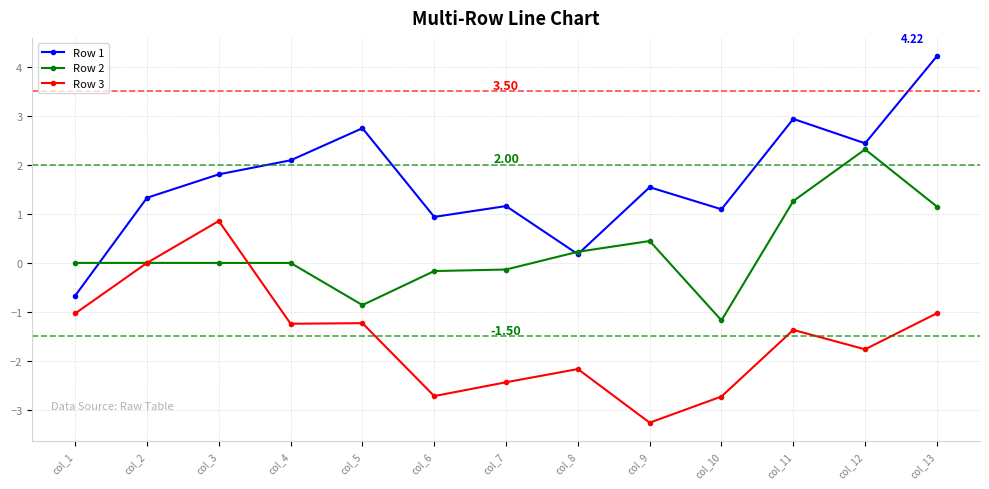

Which series has the widest spread of values?

Row 1